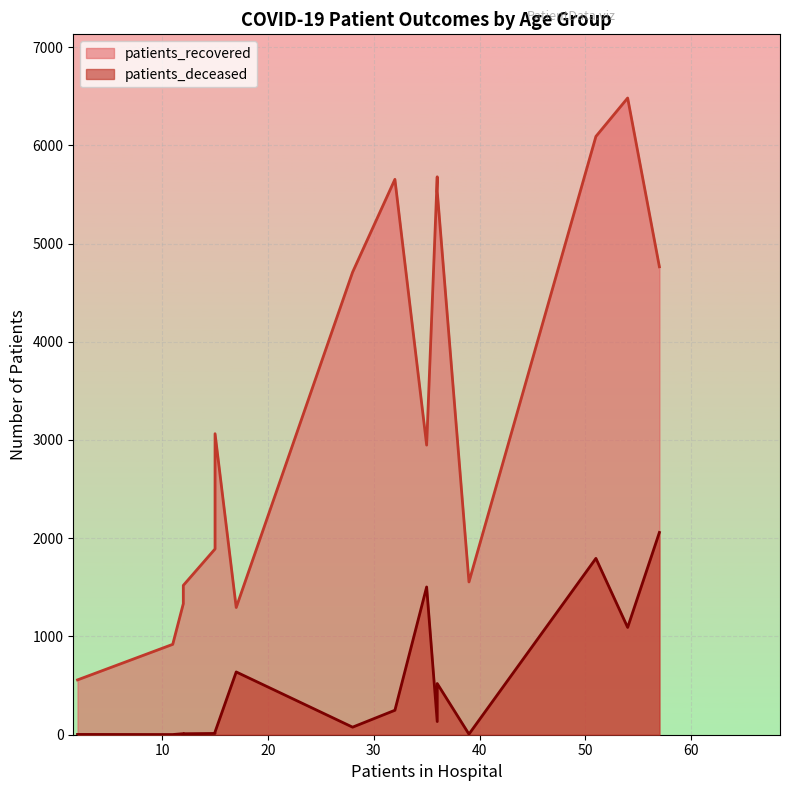

Which series has the largest range (max minus min)?

patients_recovered